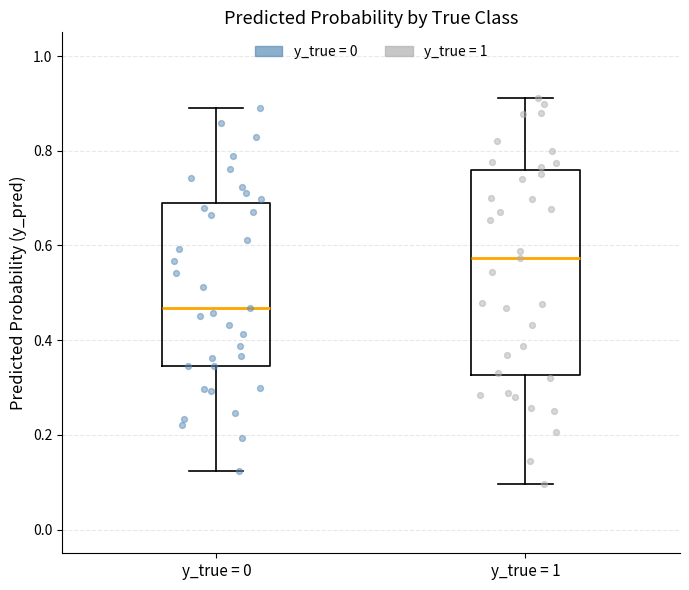

Reading left to right, read every box against the y-axis: the position of its median line, the range the box covers, and the ends of its whiskers. The values are not printed on the chart, so give them approximately, as read against the axis.

y_true = 0: median 0.46, box 0.34 to 0.68, whiskers 0.12 to 0.90
y_true = 1: median 0.58, box 0.32 to 0.76, whiskers 0.10 to 0.92